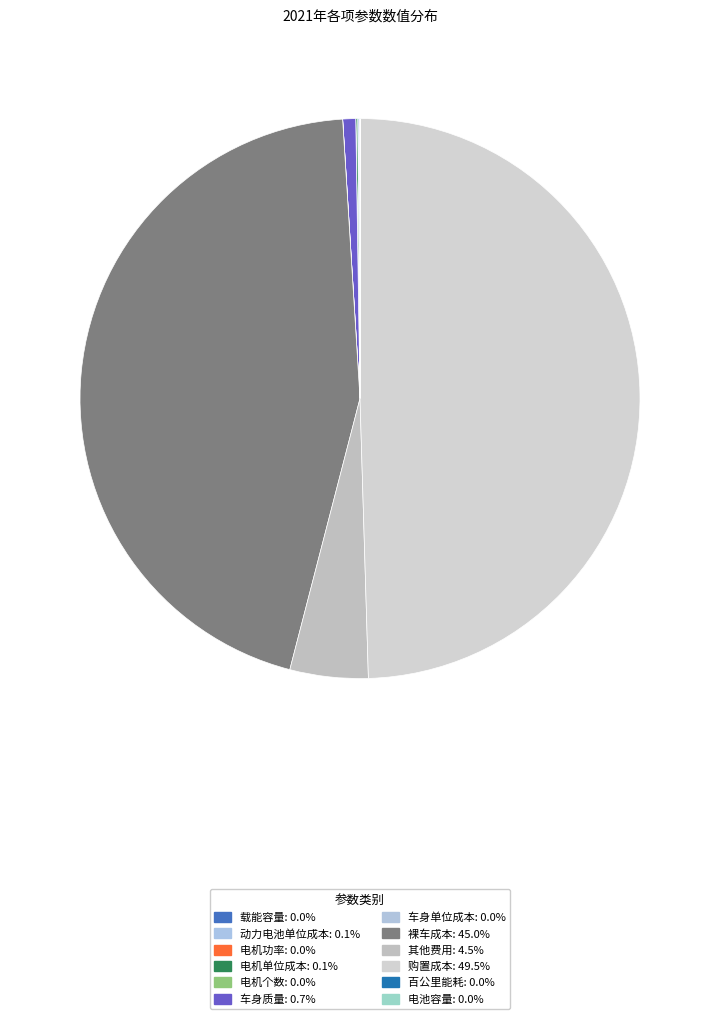

Count the number of slices in the pie.

12